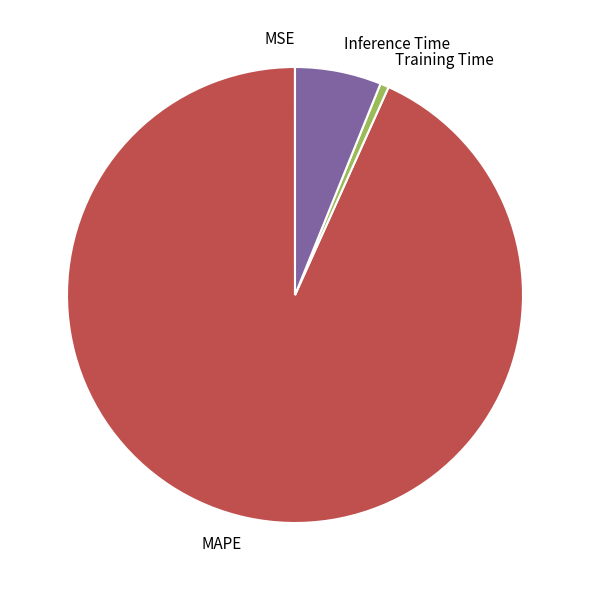

What is the largest slice in the pie chart?

MAPE